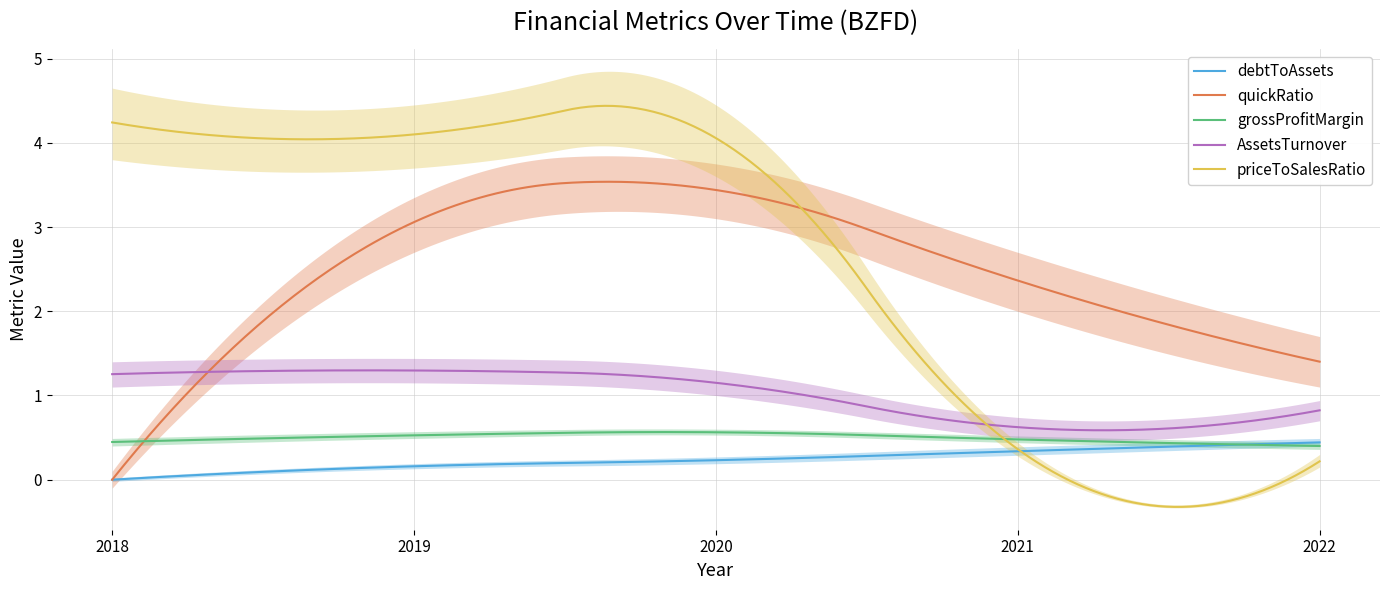

Where does the quickRatio series first go above 2?

2019